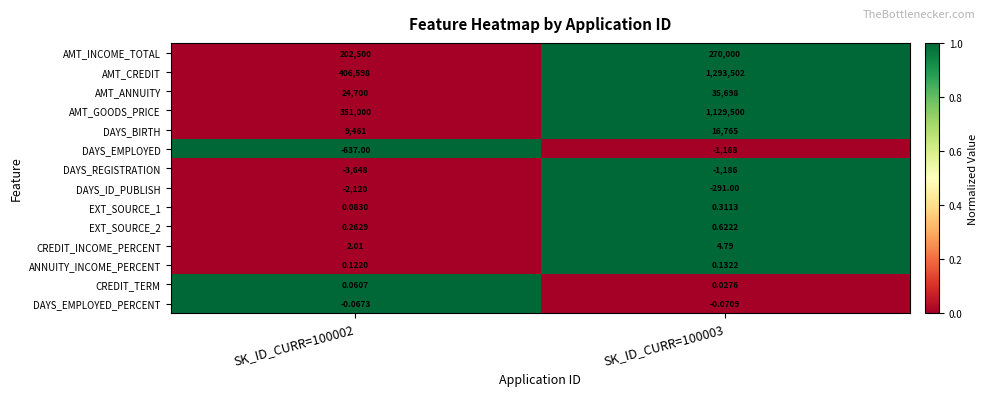

Which series changed the most between SK_ID_CURR=100002 and SK_ID_CURR=100003?

AMT_CREDIT